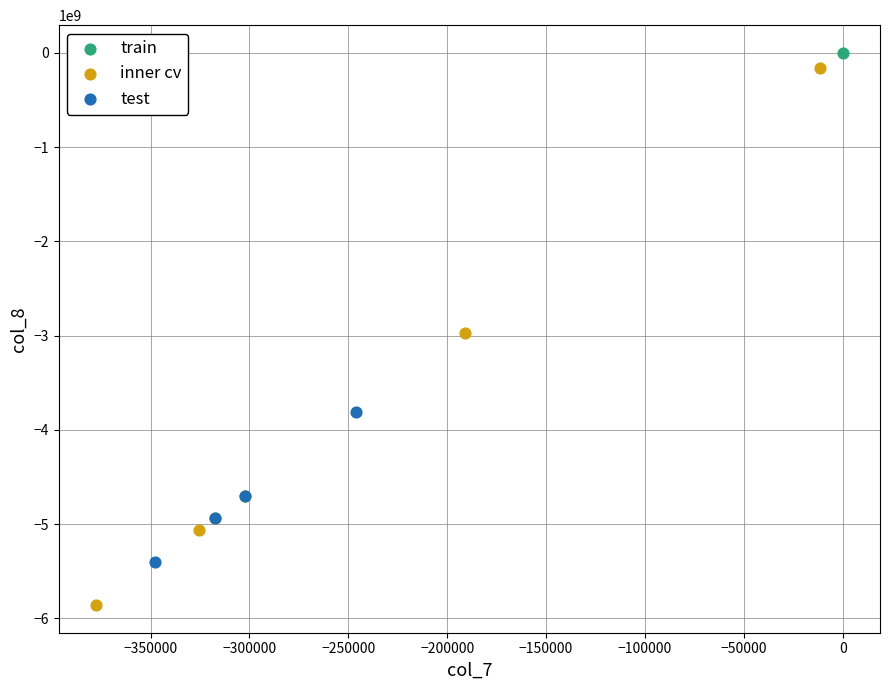

What are all the series names shown in the legend?

train, inner cv, test